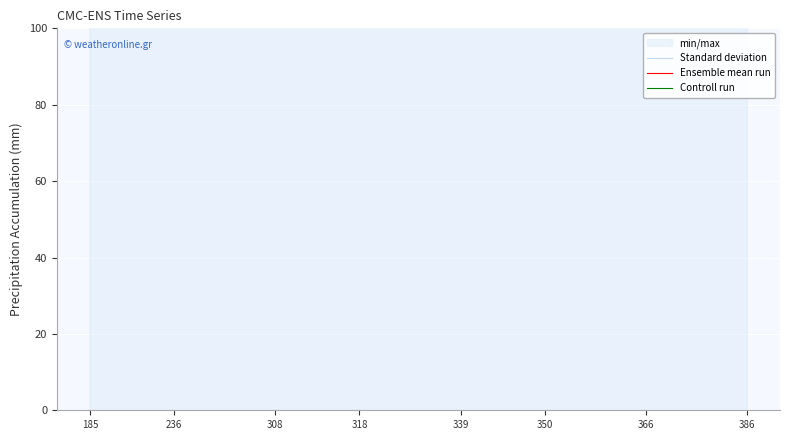

True or false: Standard deviation and Ensemble mean run intersect in this chart.

True